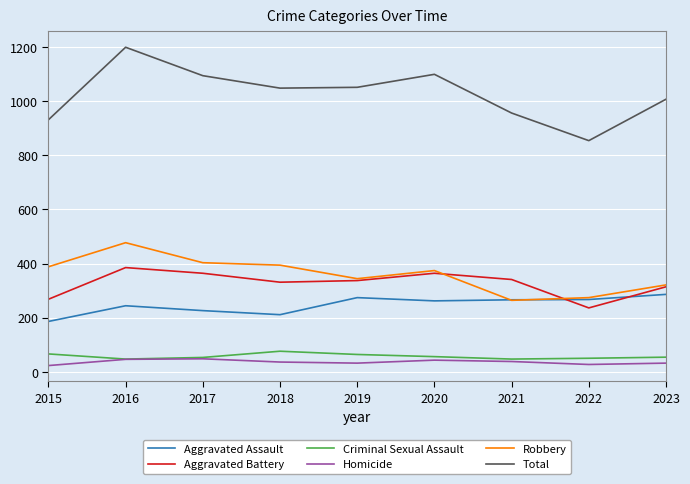

True or false: Total and Aggravated Assault intersect in this chart.

False